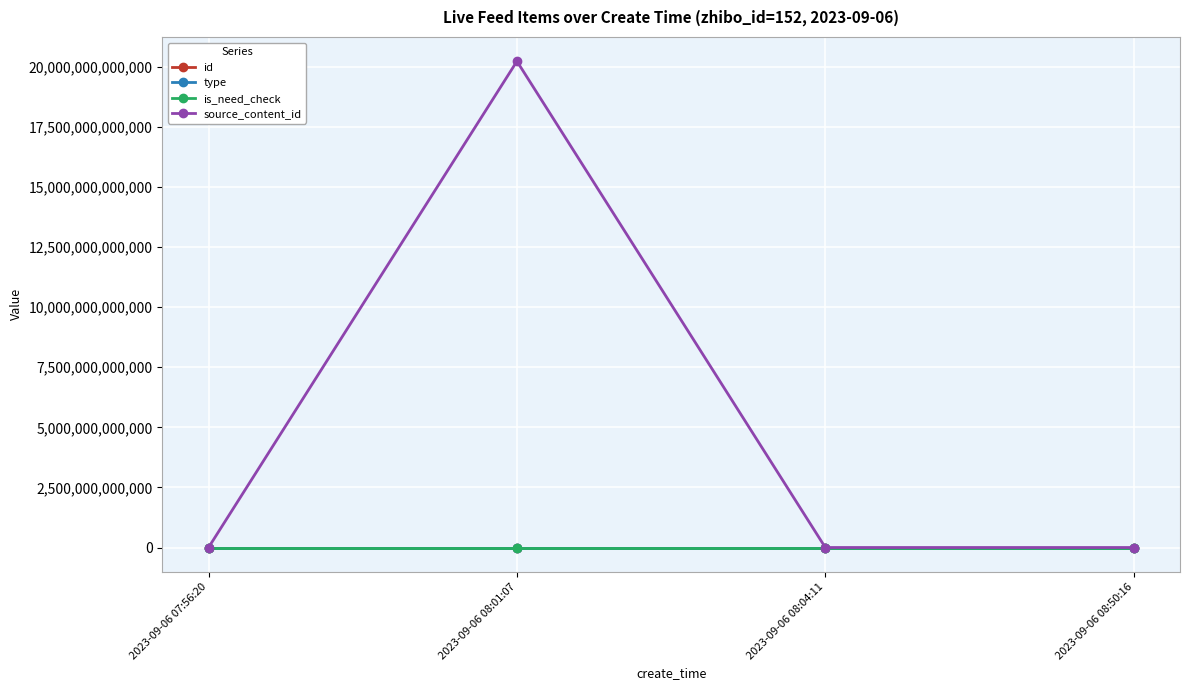

Reading left to right, extract all data points from this chart.

id: 3232214	3232175	3232171	3232168
type: 0	0	1	0
is_need_check: 0	0	1	0
source_content_id: 0	20230906080508	0	0